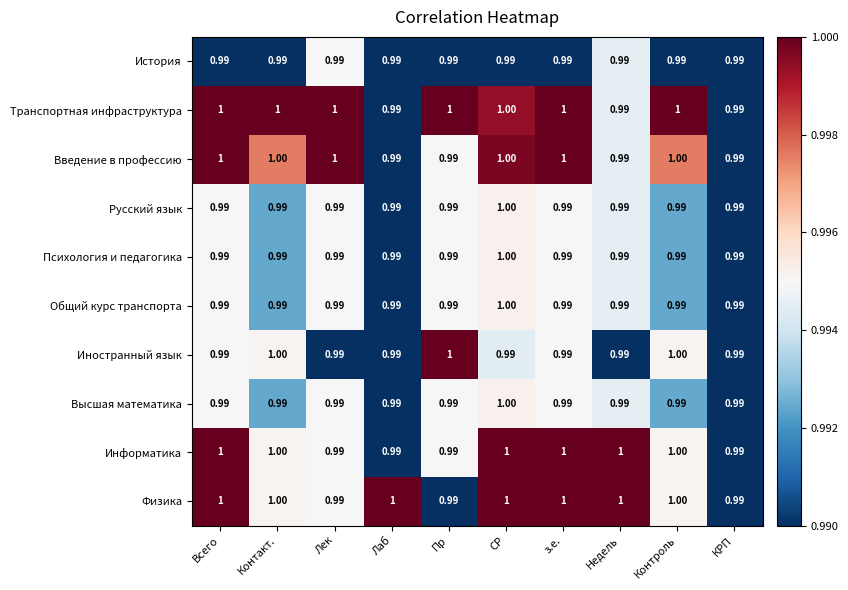

At which category is the sum across all series the highest?

СР